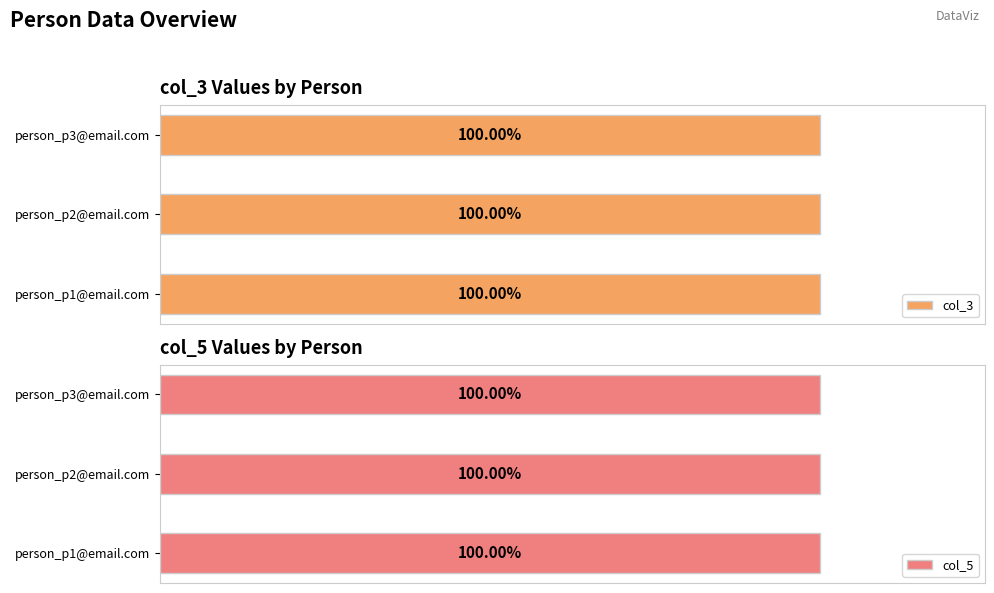

Are the bars horizontal?

Yes